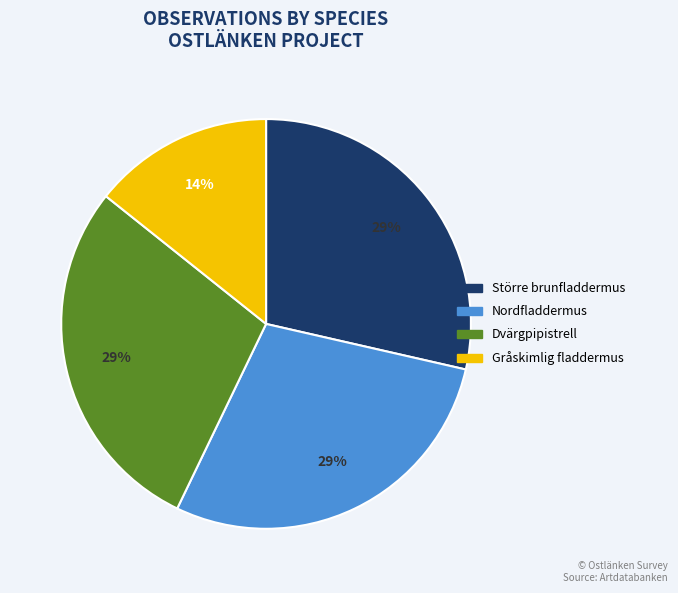

Is there any slice that represents more than half of the pie?

No